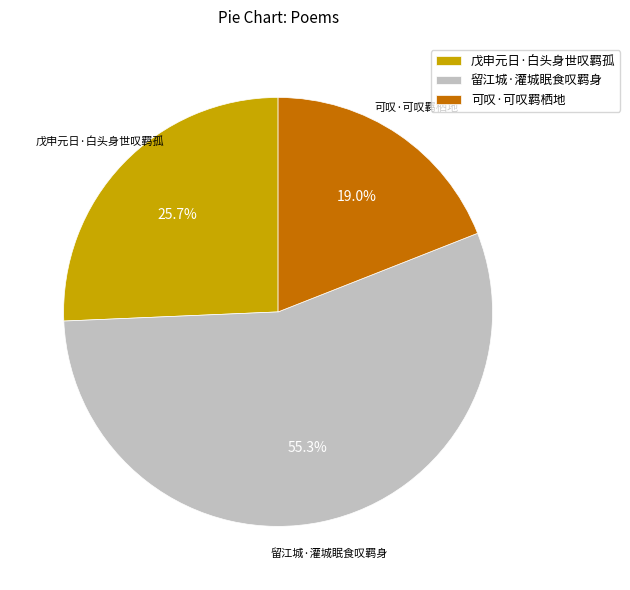

True or false: 留江城·灌城眠食叹羁身 accounts for 66% of the total.

False